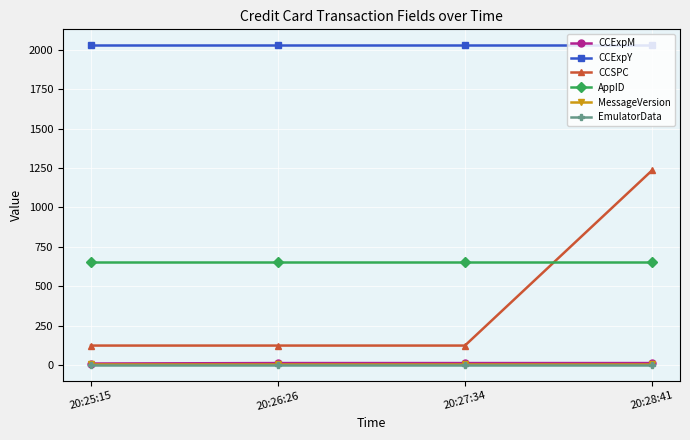

At which category is the sum across all series the highest?

20:28:41